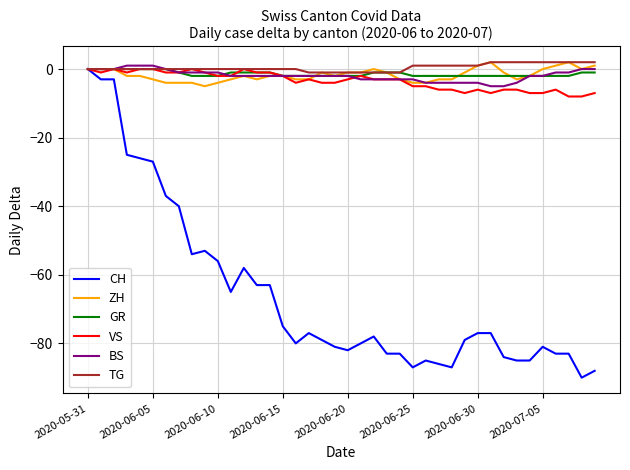

Which series has the largest range (max minus min)?

CH